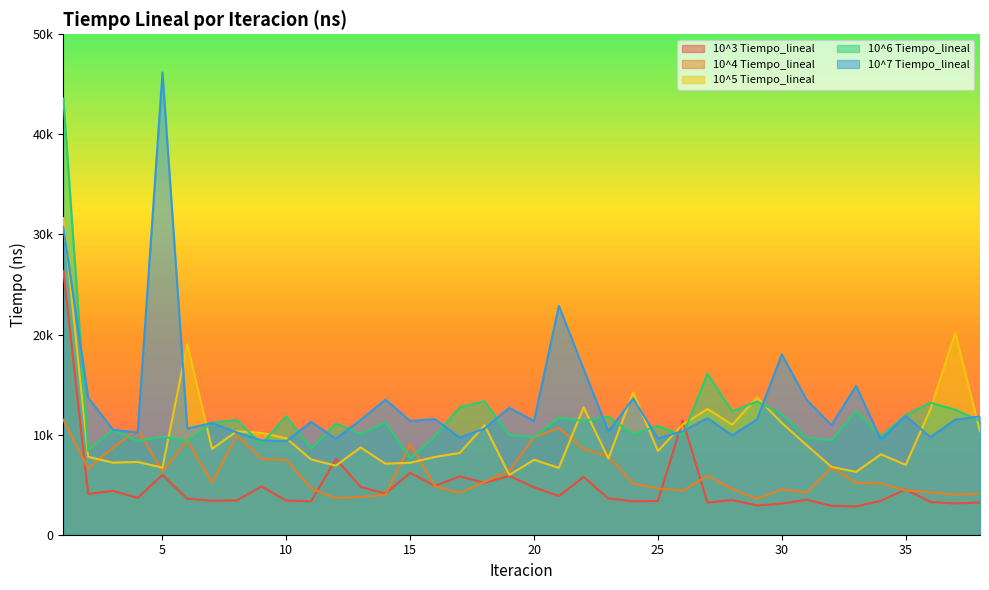

Where do 10^3 Tiempo_lineal and 10^5 Tiempo_lineal first cross each other?

11 and 12